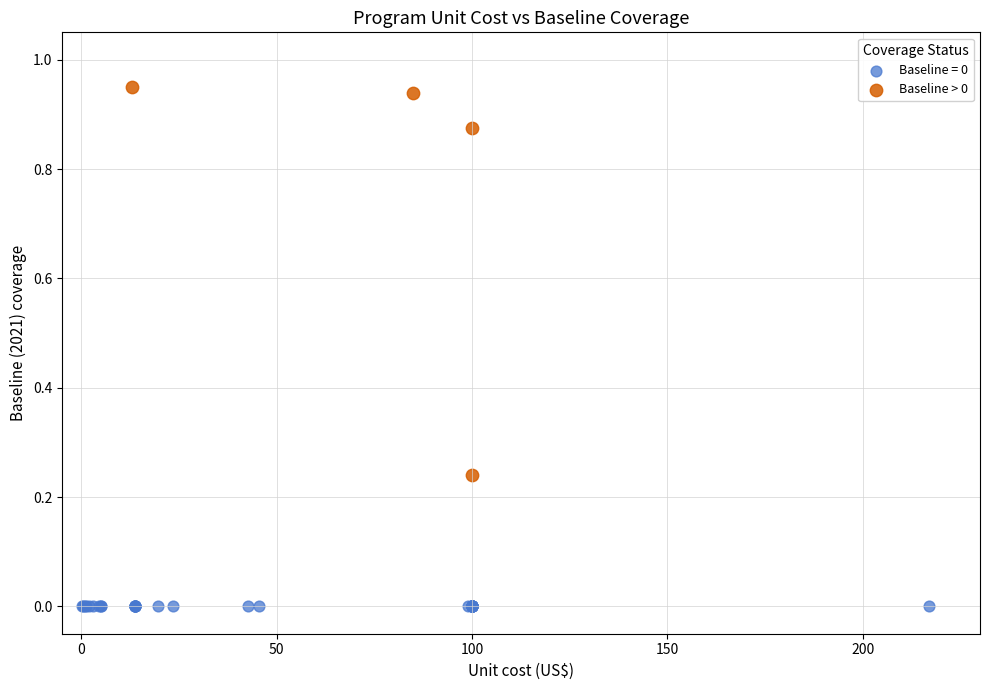

Which series reaches the minimum Y coordinate?

Baseline = 0